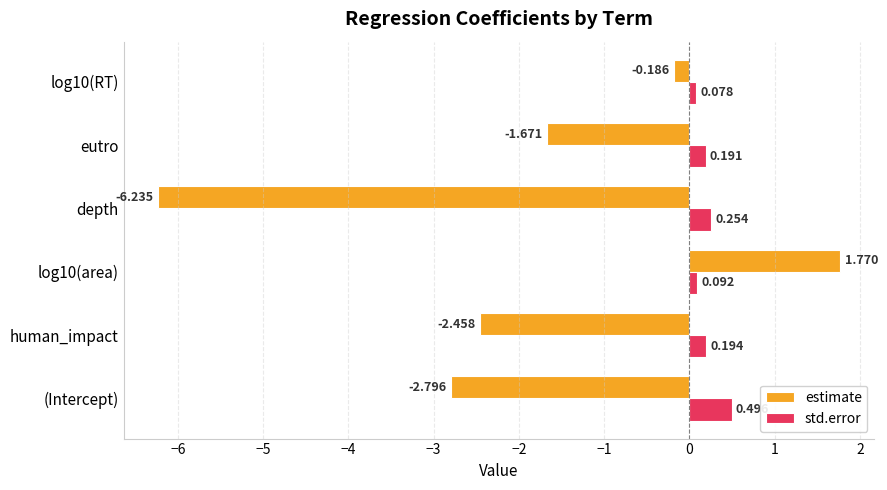

Which series has the largest range (max minus min)?

estimate